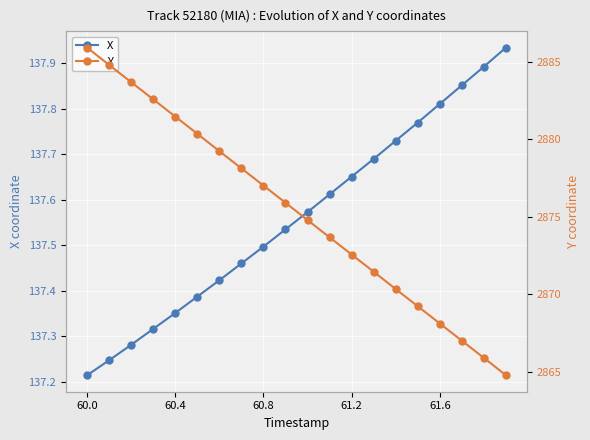

True or false: X has more than 0 interior local peaks.

False